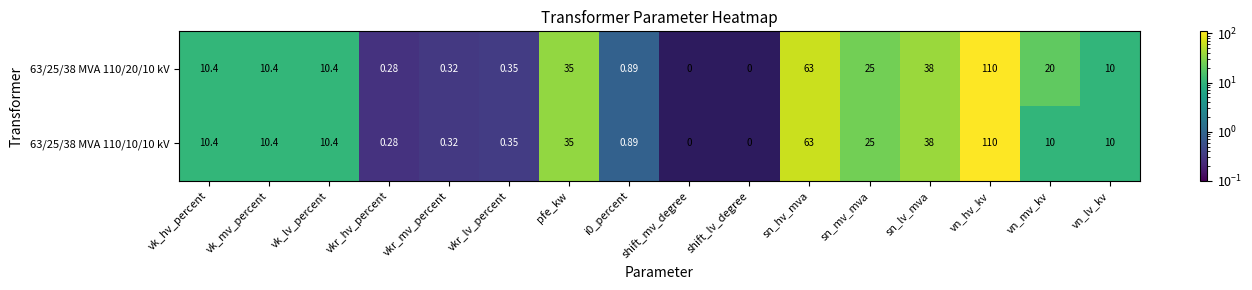

At which category is the sum across all series the highest?

vn_hv_kv